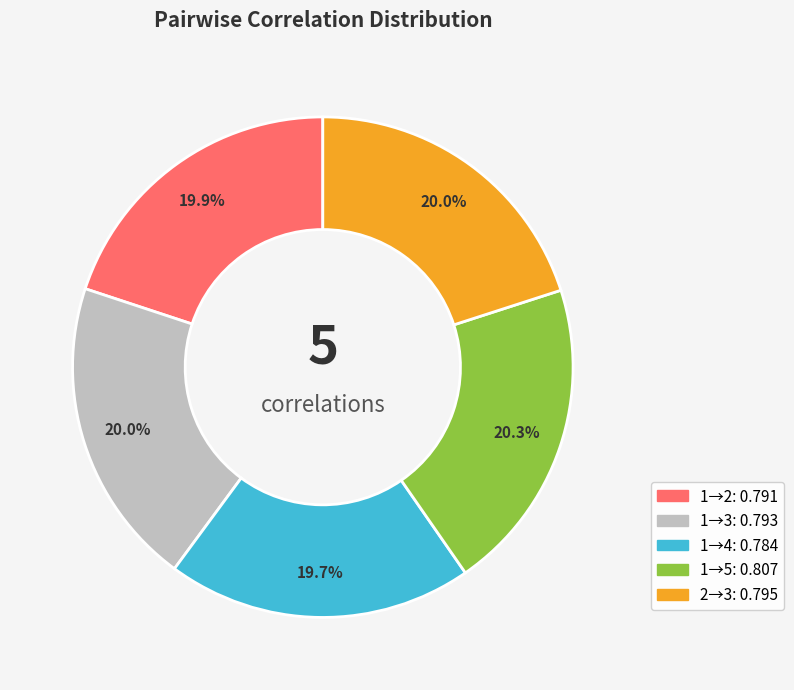

Is there any slice that represents more than half of the pie?

No